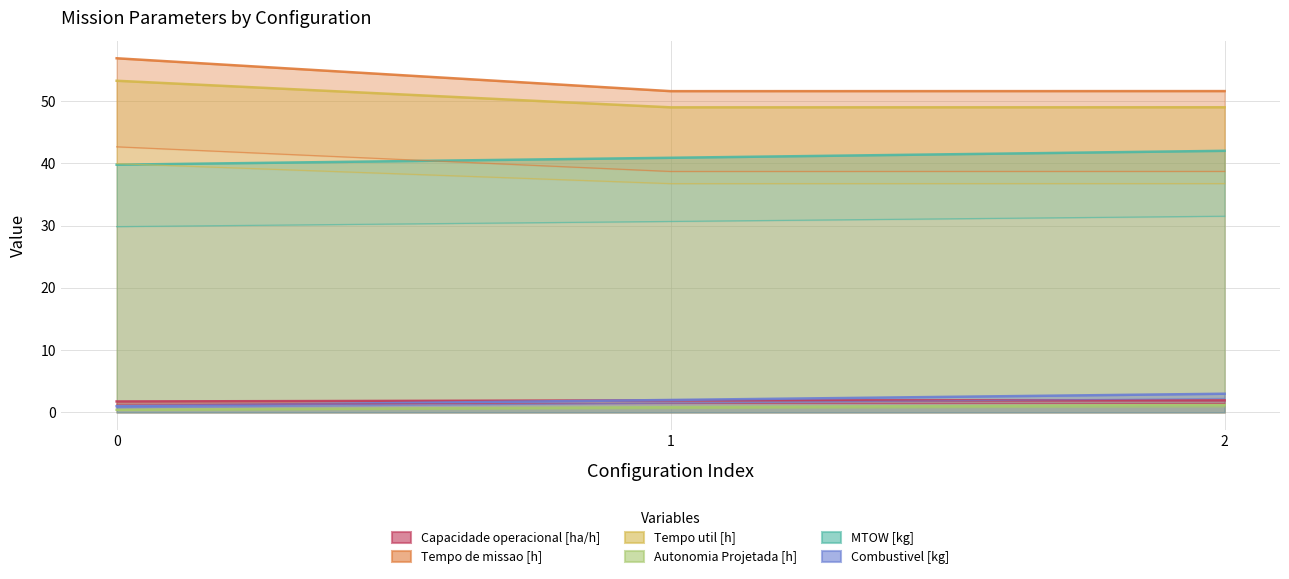

Is it true that Tempo util [h] equals 94.3 at 0?

False